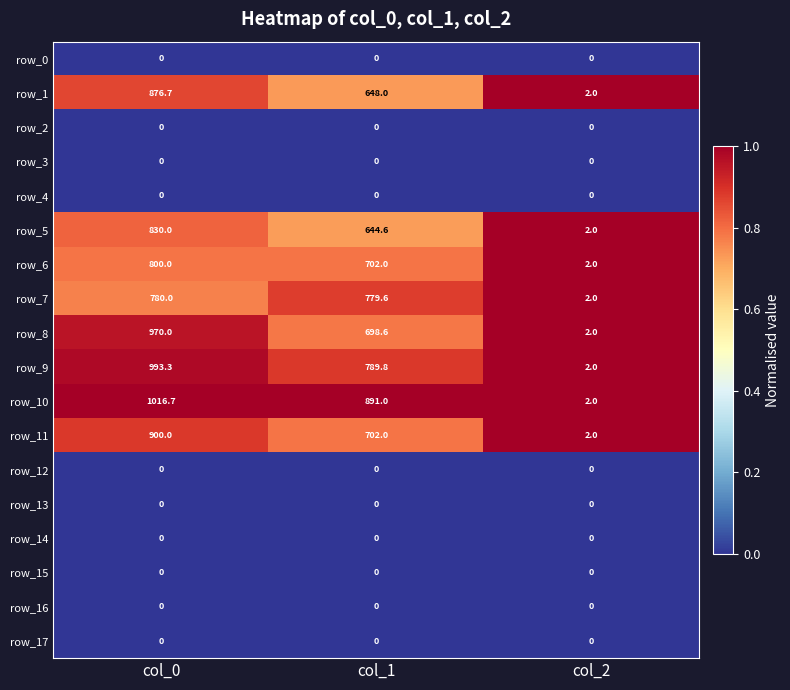

Rank the categories by row_10 value from highest to lowest.

col_0, col_1, col_2